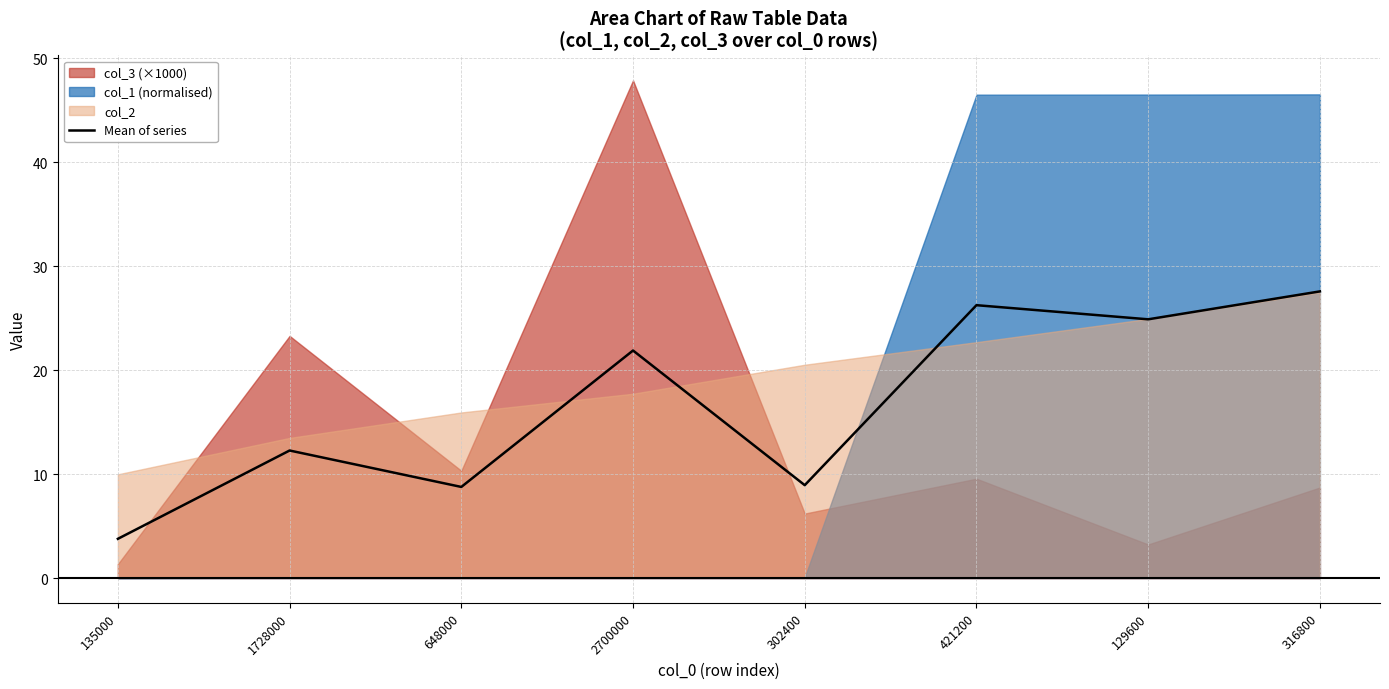

The value at 421200 is 11.9. True or false?

False